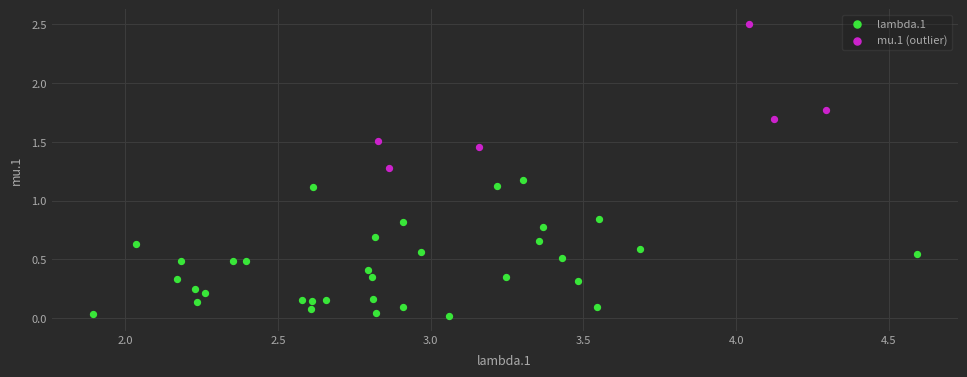

Which series reaches the minimum Y coordinate?

lambda.1